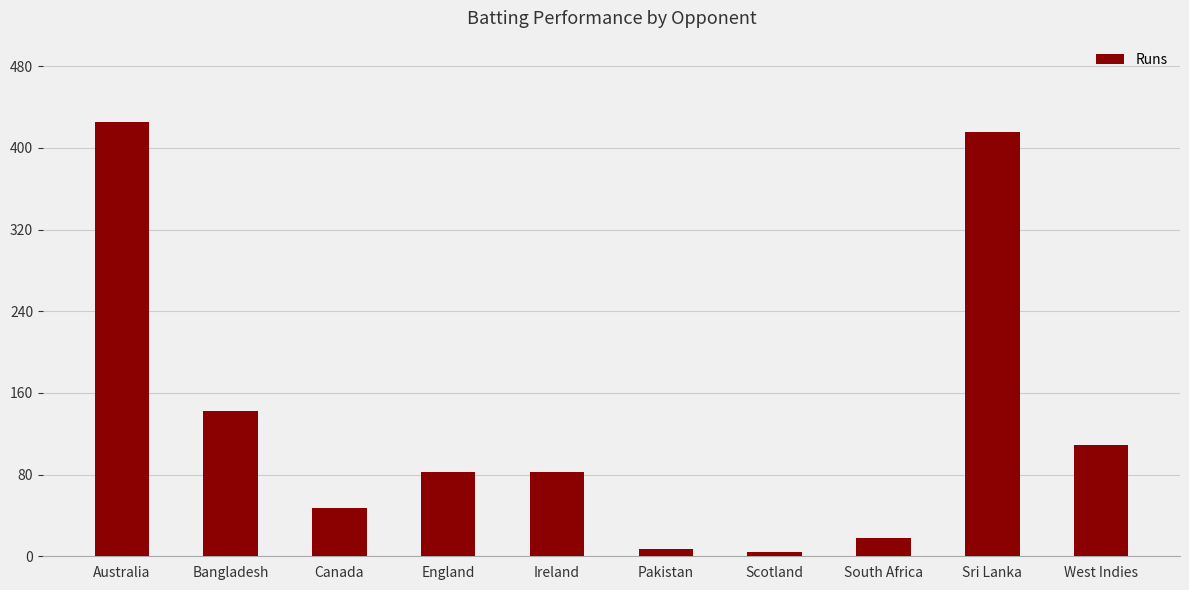

Which has a higher value, Pakistan or England?

England